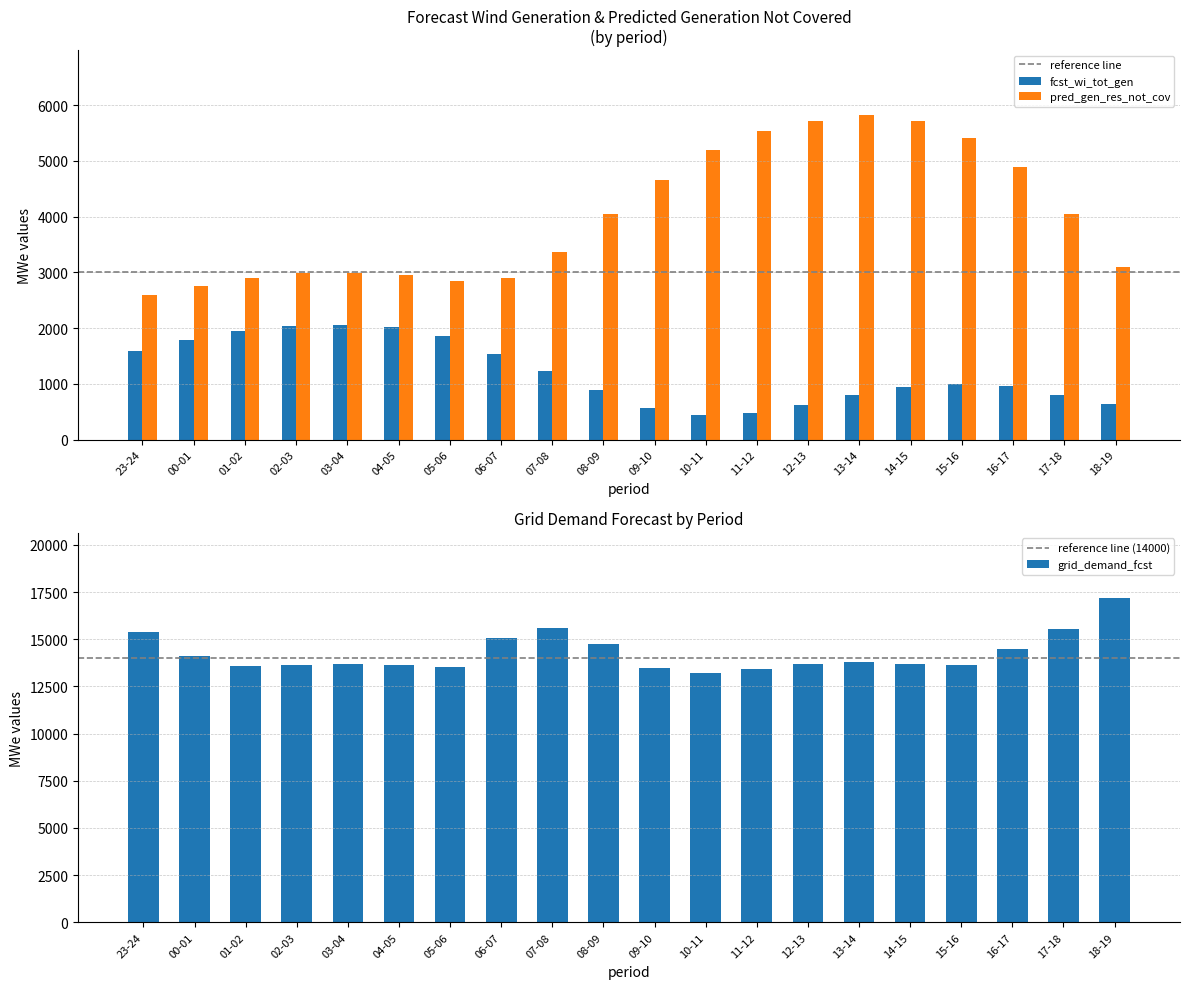

At which category does the chart reach its peak across all series?

18-19